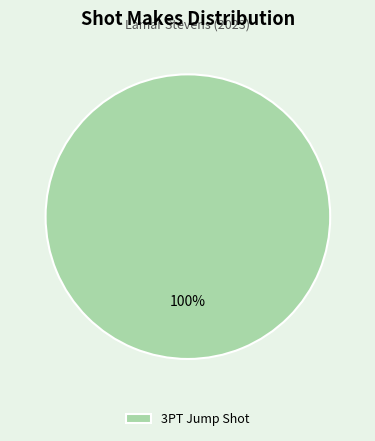

Rank the categories by value from lowest to highest.

3PT Jump Shot